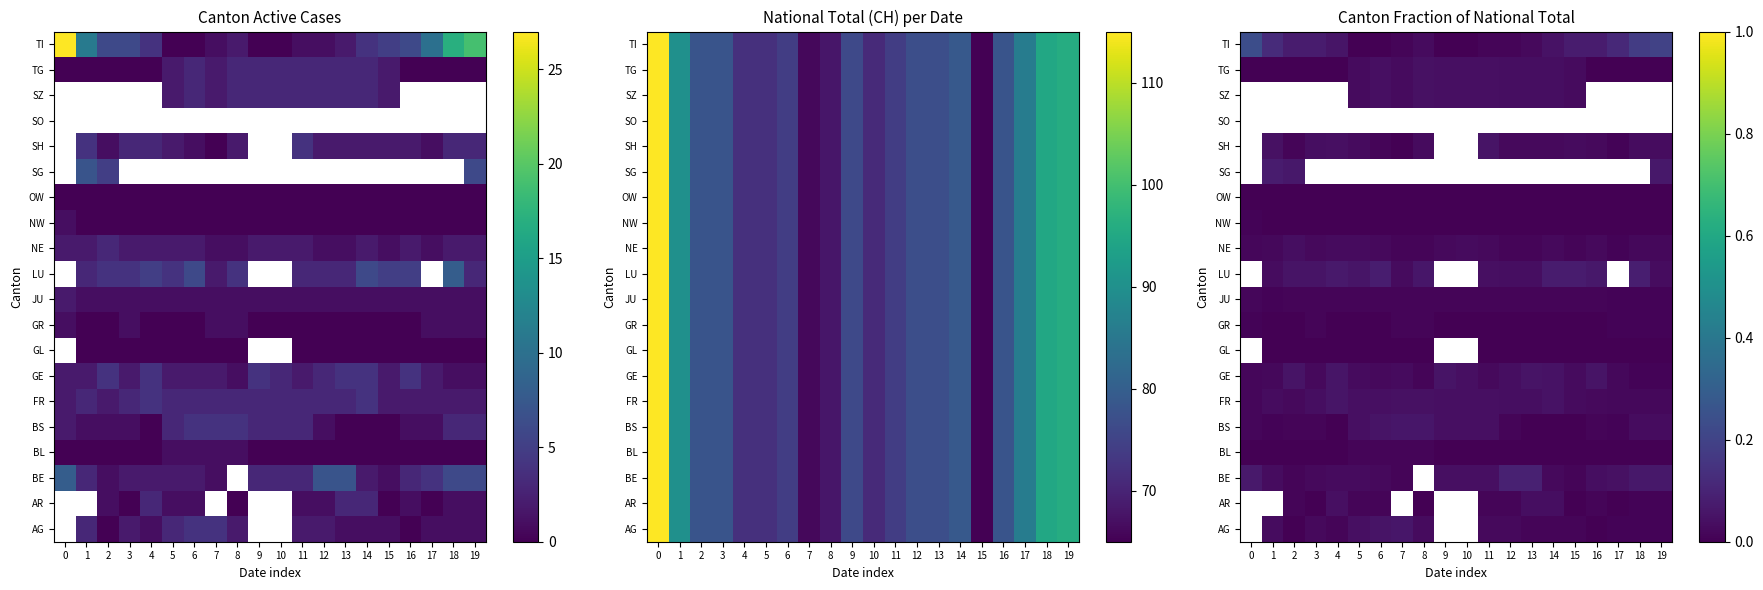

Count the number of data series in this chart.

20